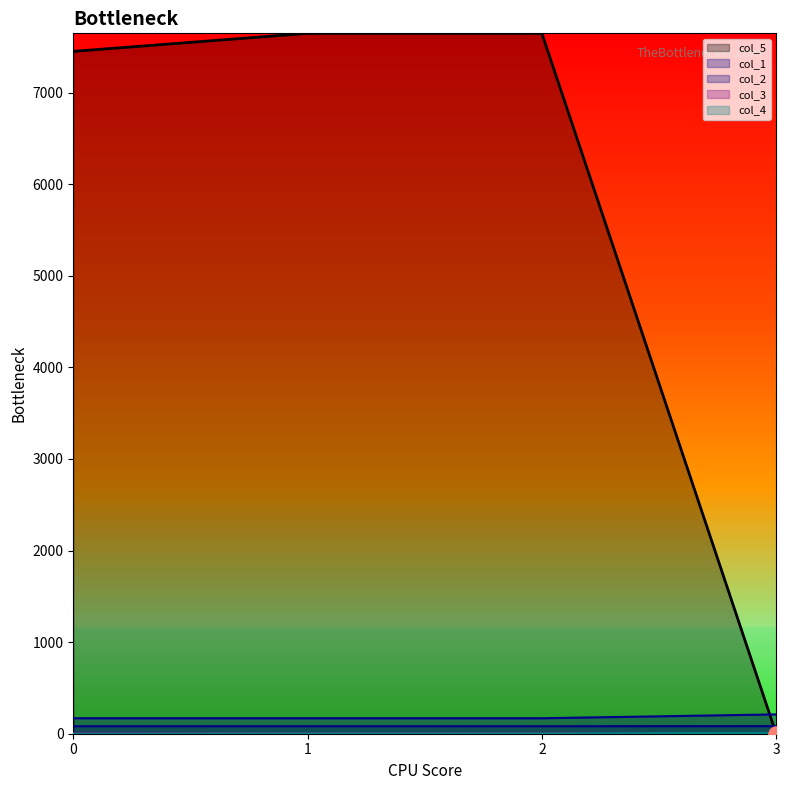

What is the total value across all series at 0?

7711